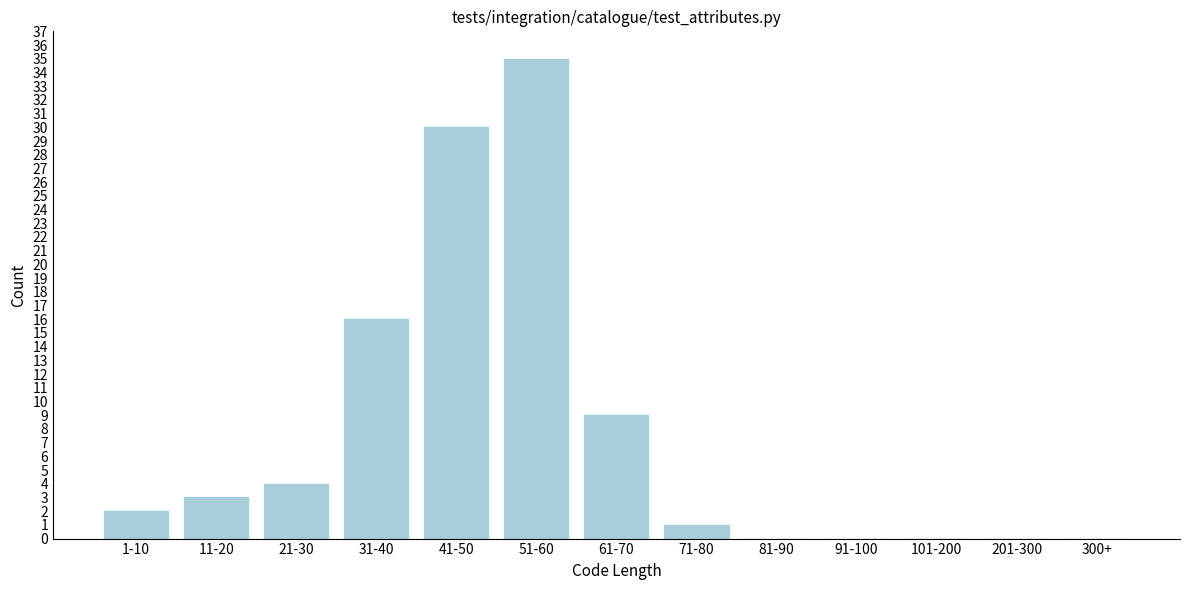

Reading left to right, list all the values displayed in this chart.

1-10=2	11-20=3	21-30=4	31-40=16	41-50=30	51-60=35	61-70=9	71-80=1	81-90=0	91-100=0	101-200=0	201-300=0	300+=0